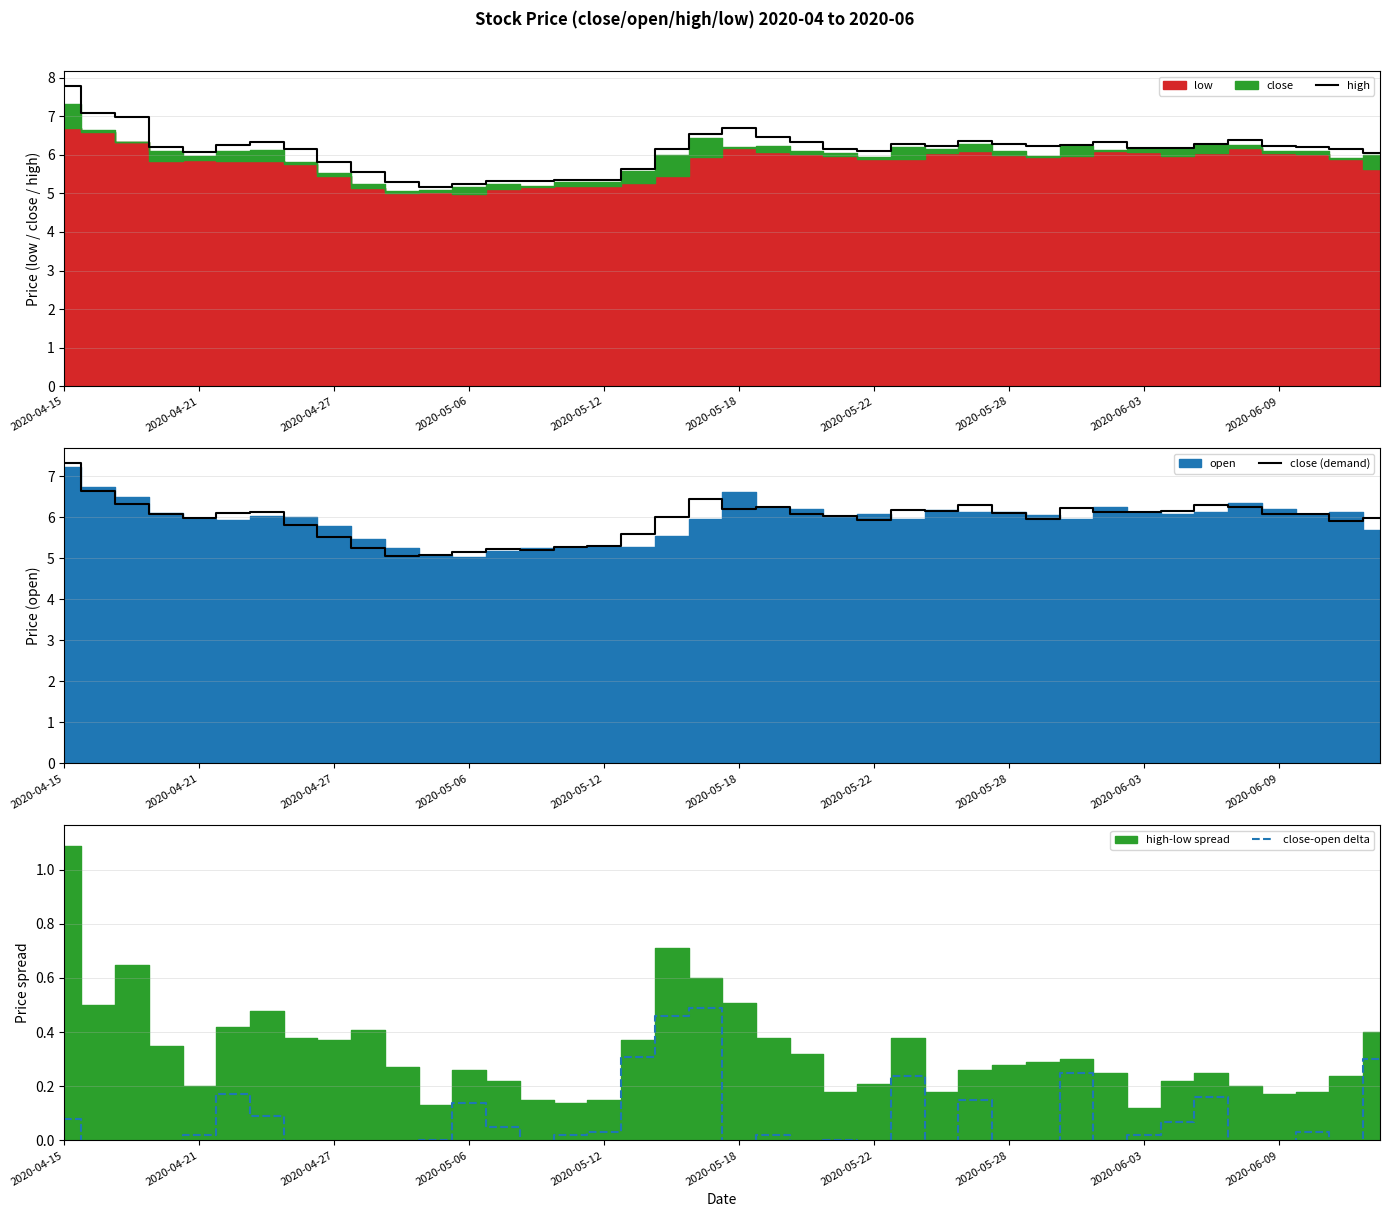

What is the highest value of the high series?

7.8